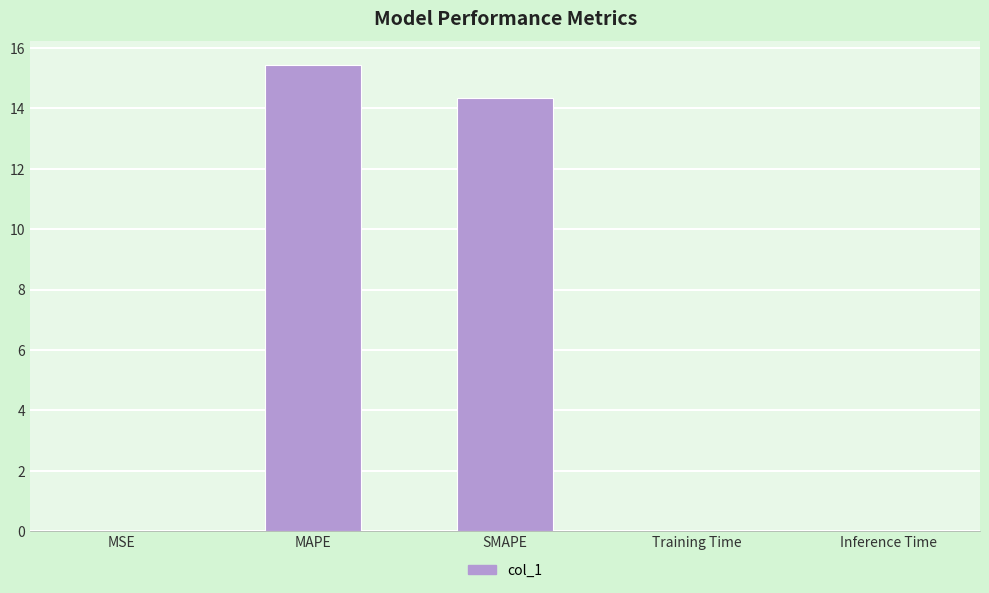

The value at MAPE is 15.4. True or false?

True